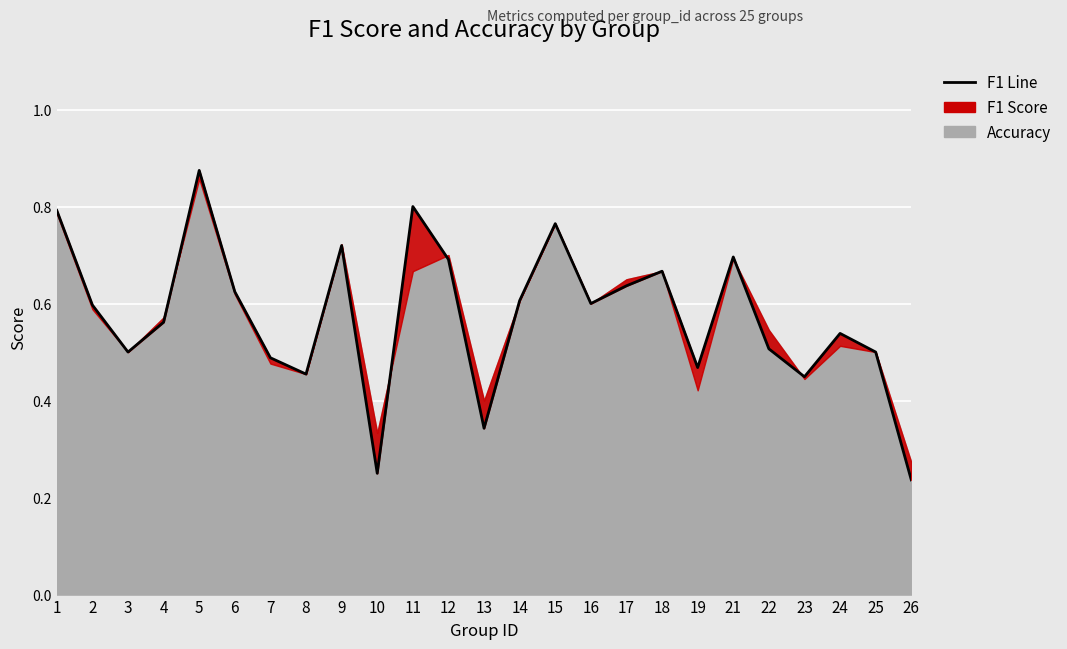

What value does the data have at 26?

0.2